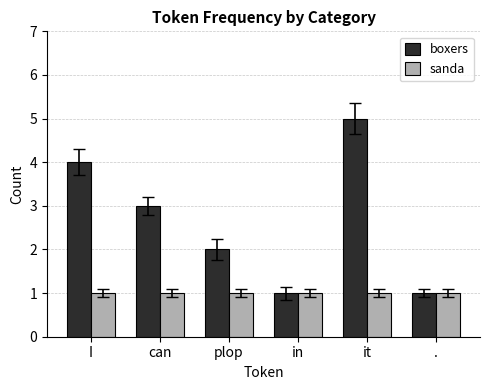

Reading right to left, list all the values displayed in this chart.

boxers: .=1	it=5	in=1	plop=2	can=3	I=4
sanda: .=1	it=1	in=1	plop=1	can=1	I=1